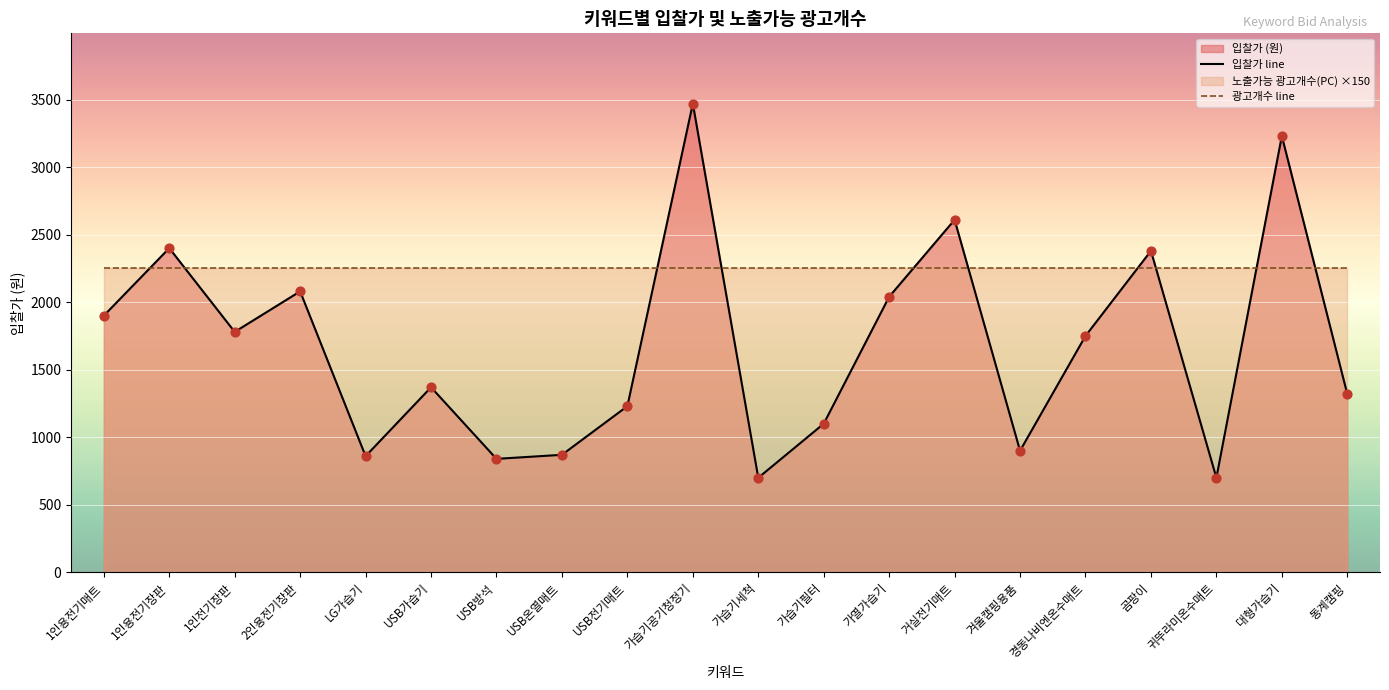

What is the change in value from 가습기공기청정기 to 가습기세척?

-2770